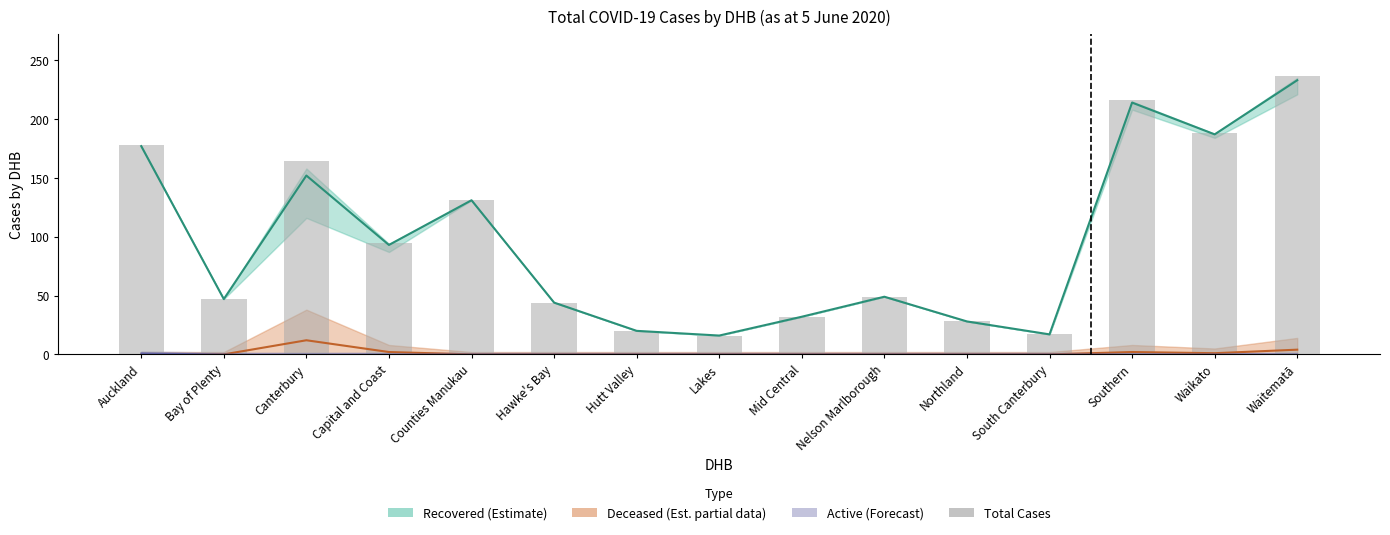

What is the value of the 13th bar from the left?

216